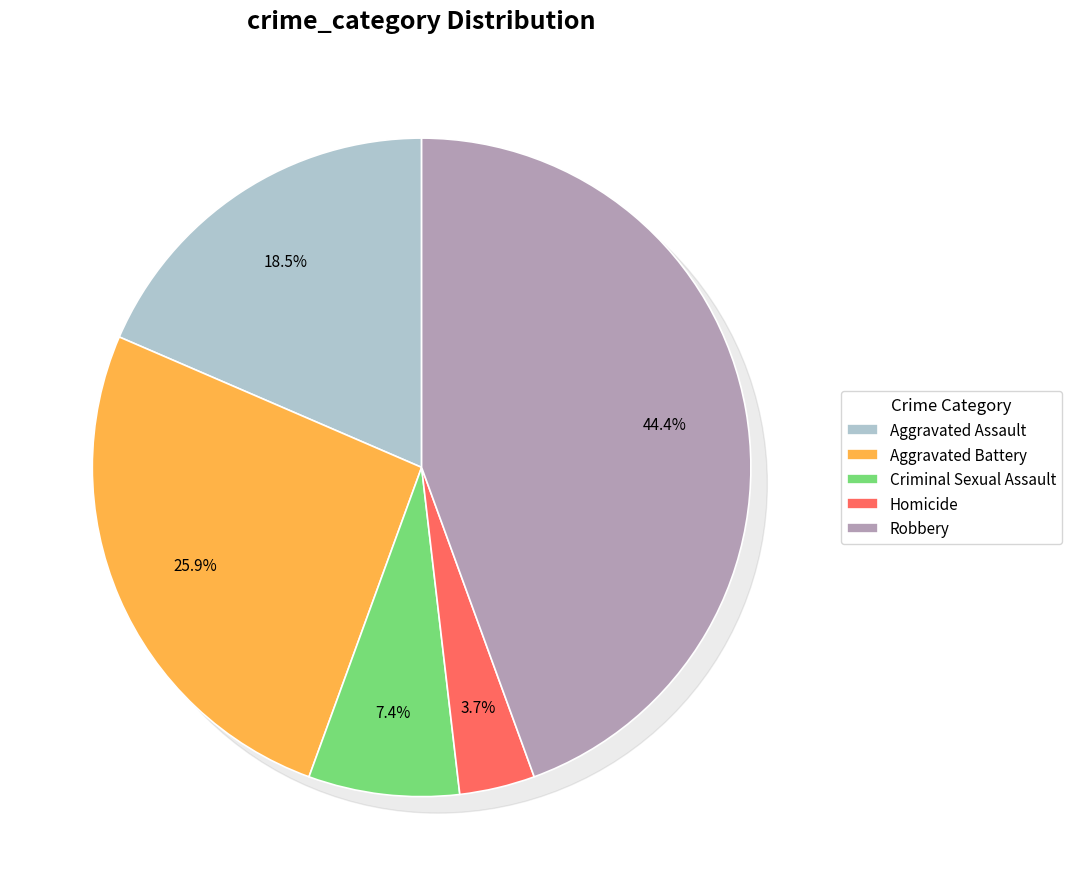

The Homicide slice represents 4% of the pie. True or false?

True